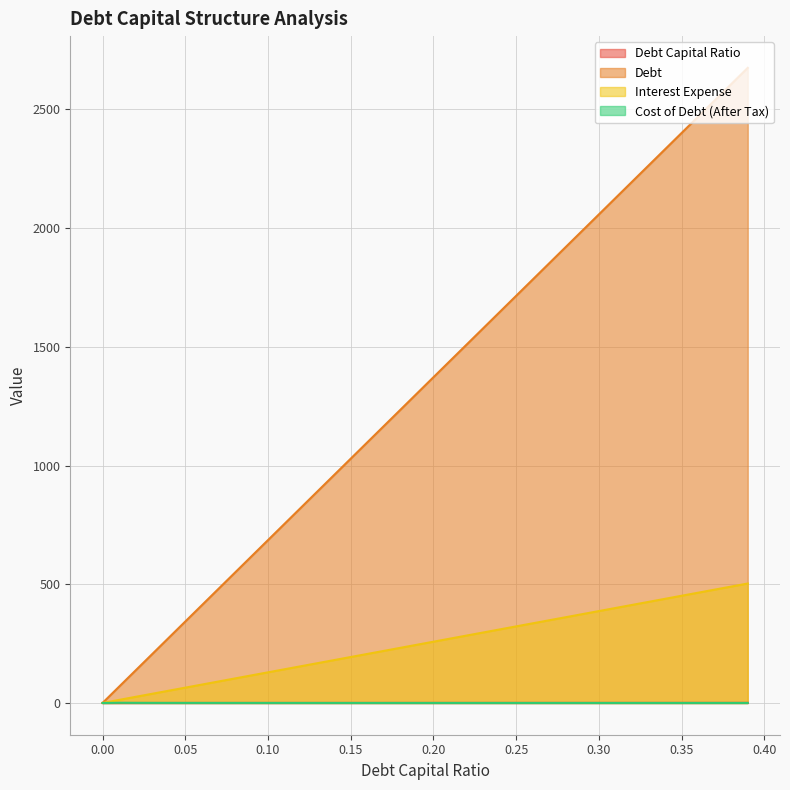

Which series has the largest total across all categories?

Debt